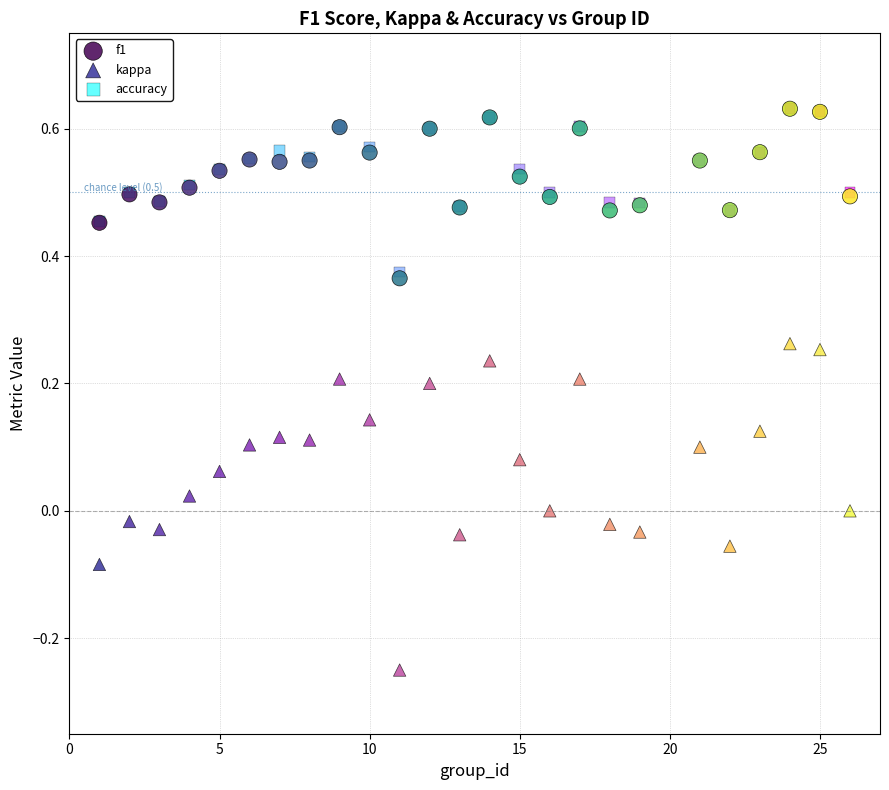

What are all the series names shown in the legend?

f1, kappa, accuracy